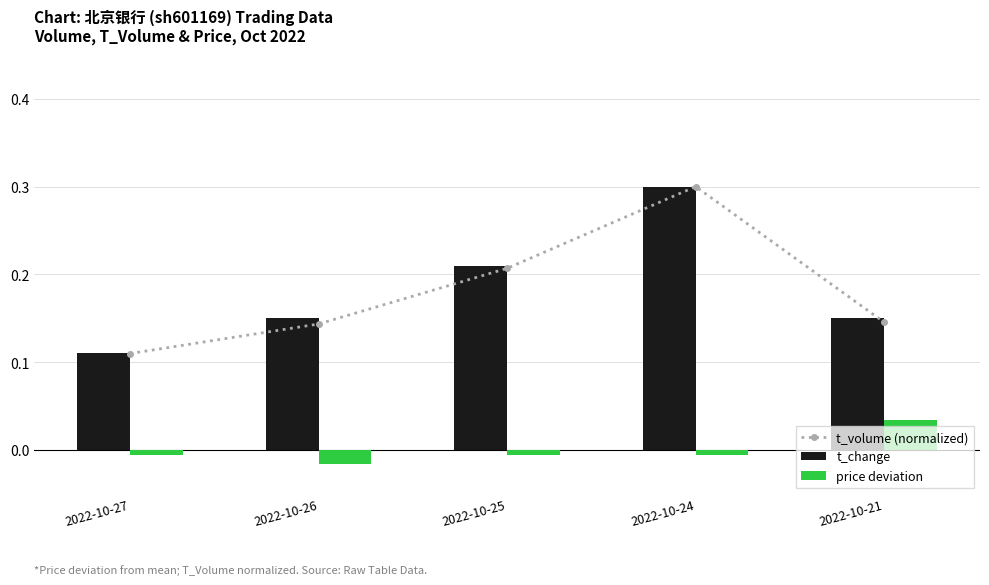

Reading right to left, what are all the values shown in this chart?

t_volume (normalized): 2022-10-21=0.1	2022-10-24=0.3	2022-10-25=0.2	2022-10-26=0.1	2022-10-27=0.1
t_change: 2022-10-21=0.1	2022-10-24=0.3	2022-10-25=0.2	2022-10-26=0.1	2022-10-27=0.1
price deviation: 2022-10-21=0.0	2022-10-24=-0.0	2022-10-25=-0.0	2022-10-26=-0.0	2022-10-27=-0.0